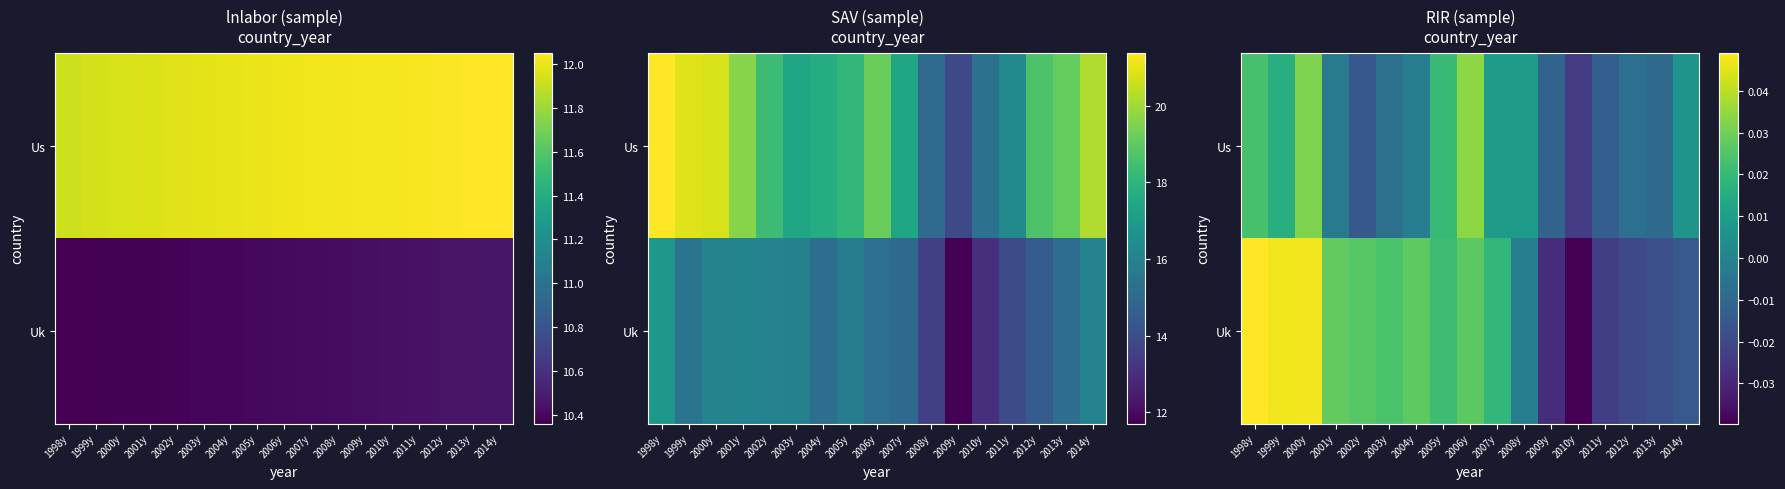

How many positive values does the Us series have?

8